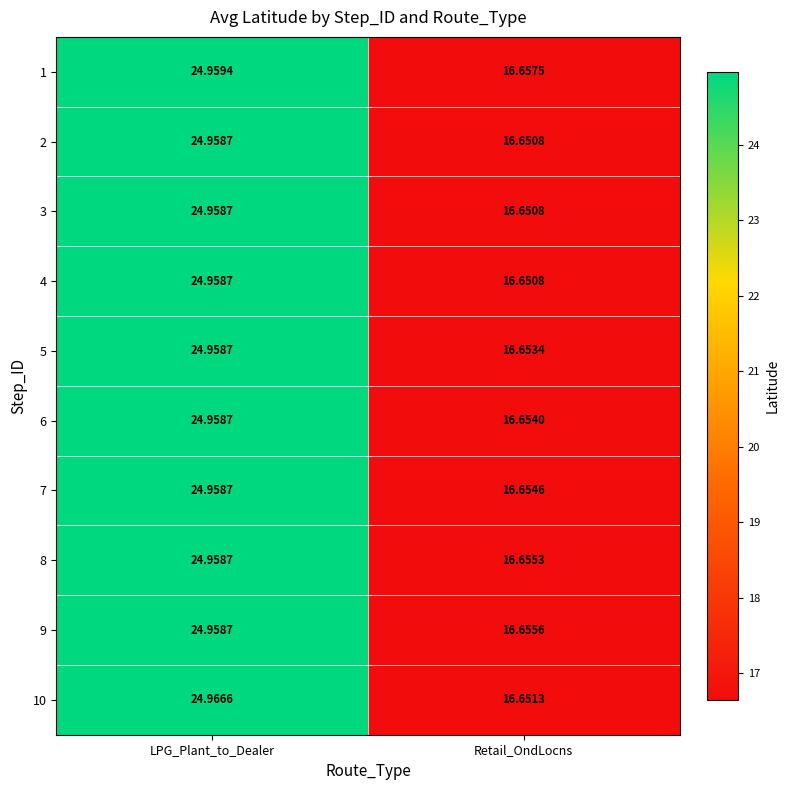

At which label does 2 first exceed 24?

LPG_Plant_to_Dealer